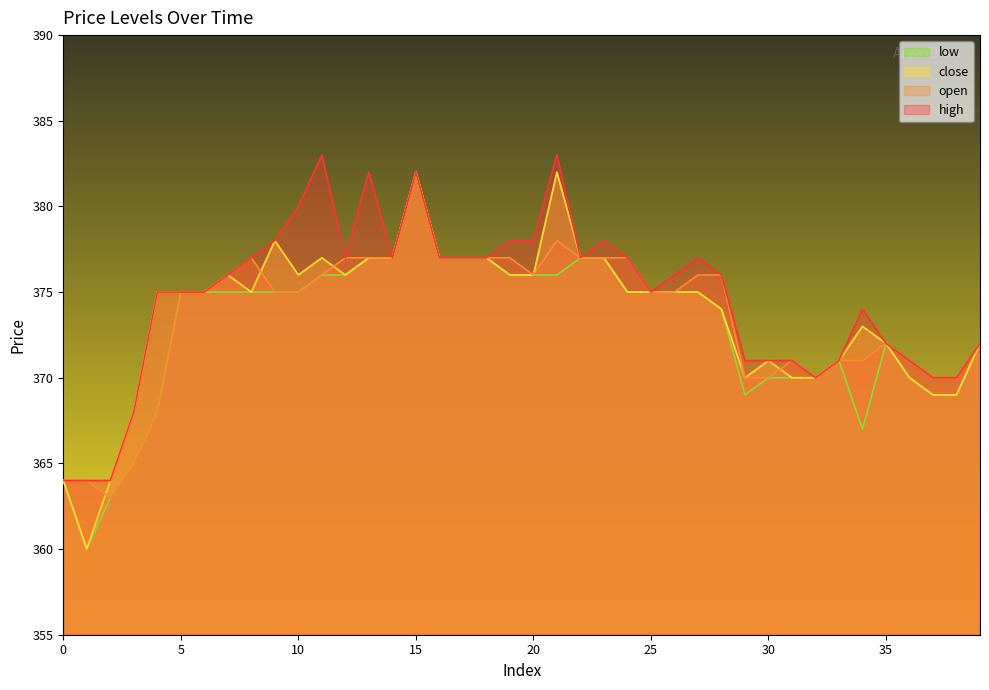

At how many categories does at least one series exceed 373?

26